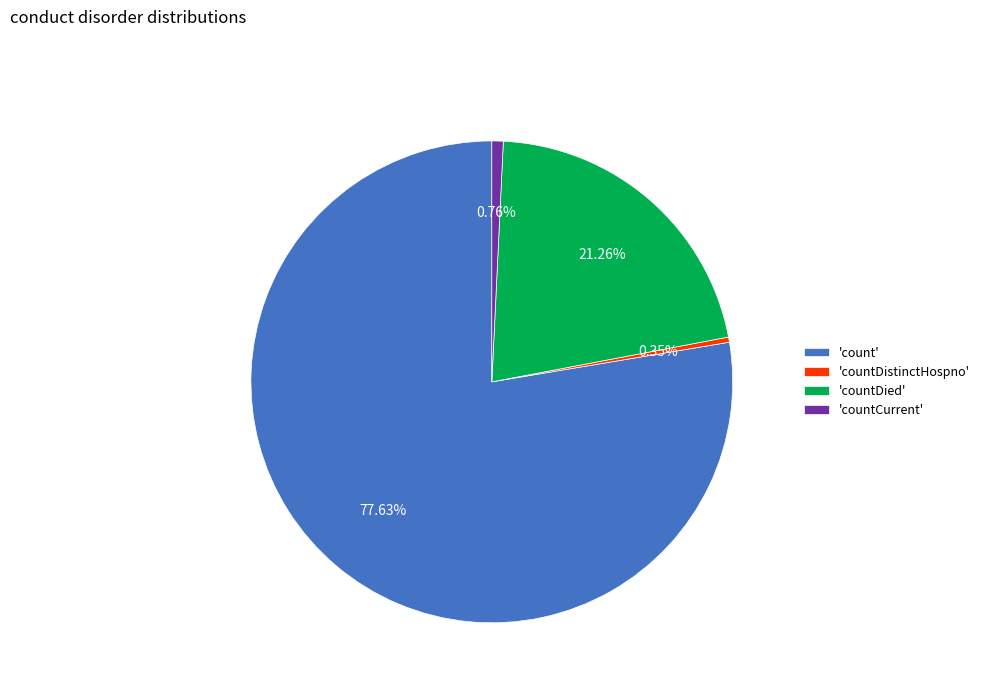

Which category has the biggest portion of the pie?

'count'